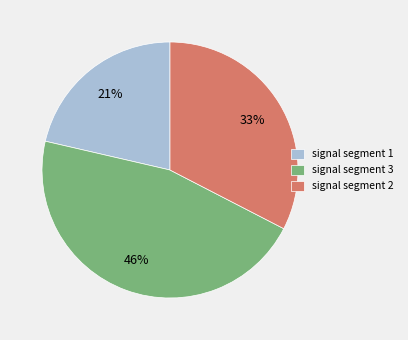

Is there a majority slice in this chart?

No